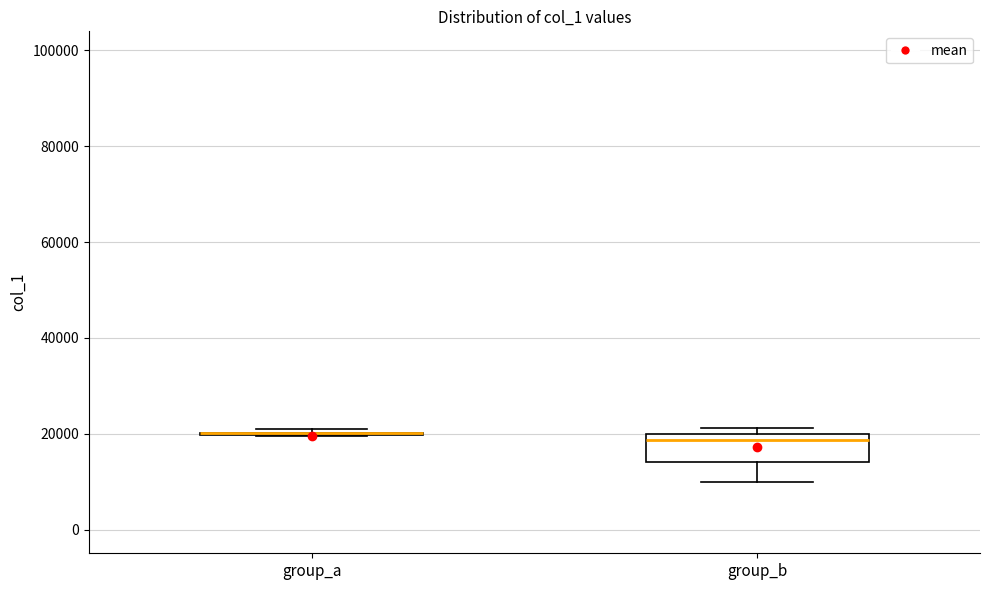

Reading left to right, read every box against the y-axis: the position of its median line, the range the box covers, and the ends of its whiskers. The values are not printed on the chart, so give them approximately, as read against the axis.

group_a: box collapsed to a line at 20000, whiskers 20000 to 20000
group_b: median 18000, box 14000 to 20000, whiskers 10000 to 22000